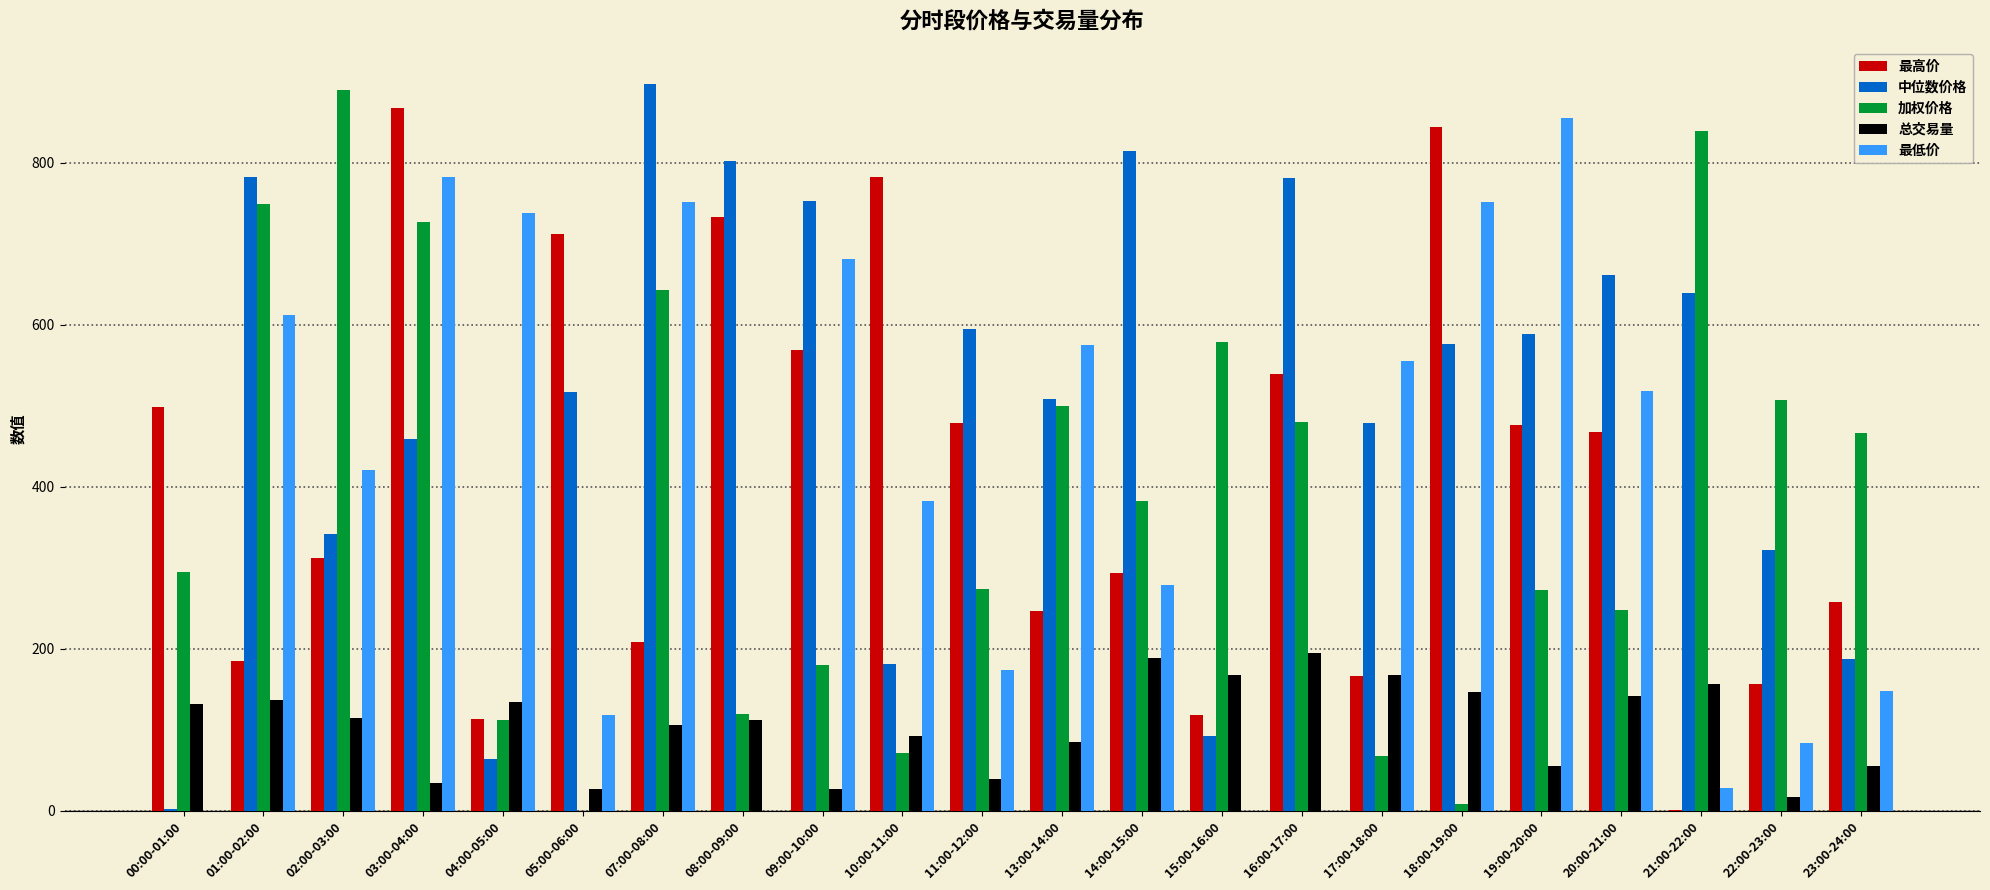

What is the maximum value for 最低价?

855.5